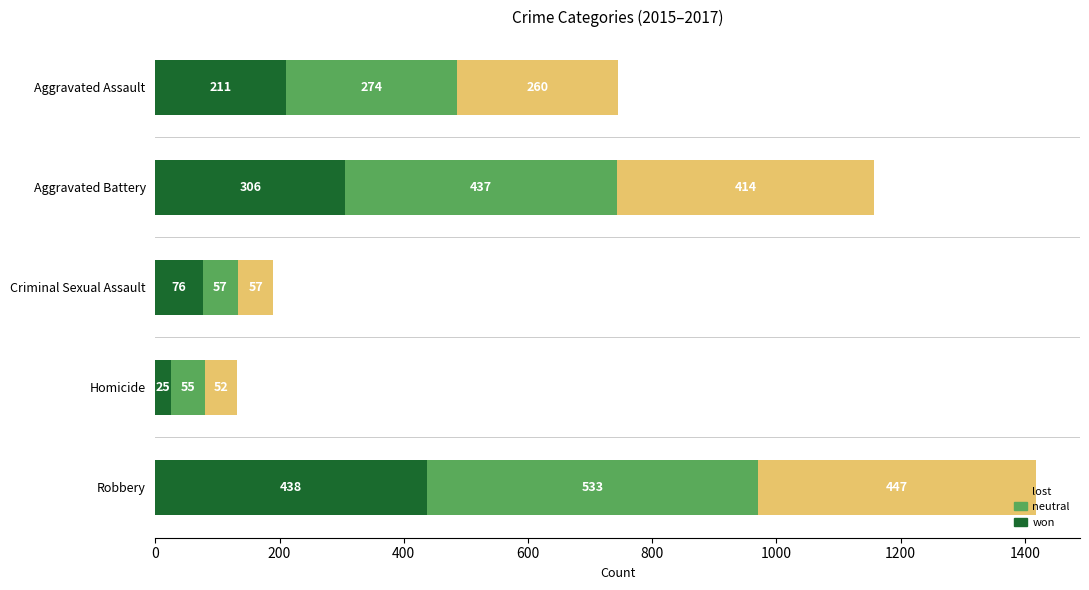

Is it true that won equals 25 at Homicide?

True